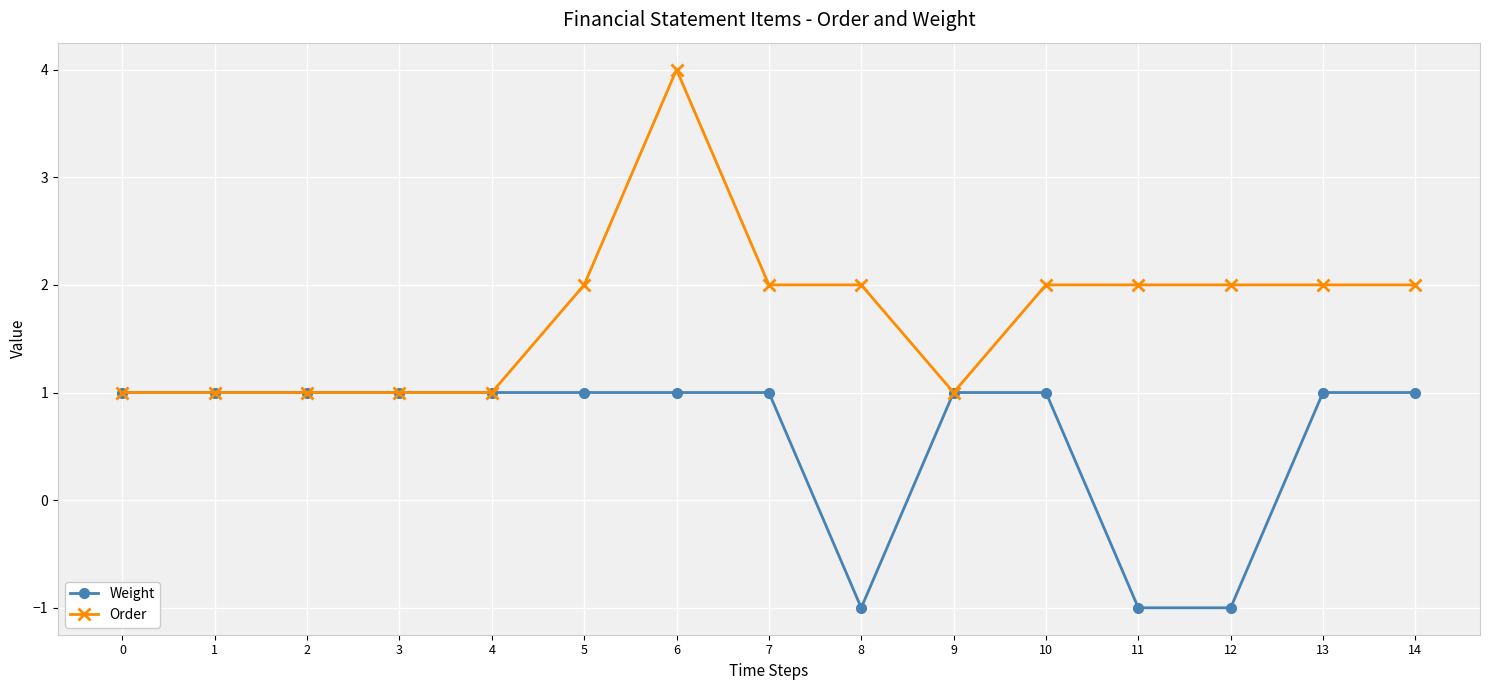

Reading right to left, list all the values displayed in this chart.

Weight: 1	1	-1	-1	1	1	-1	1	1	1	1	1	1	1	1
Order: 2	2	2	2	2	1	2	2	4	2	1	1	1	1	1